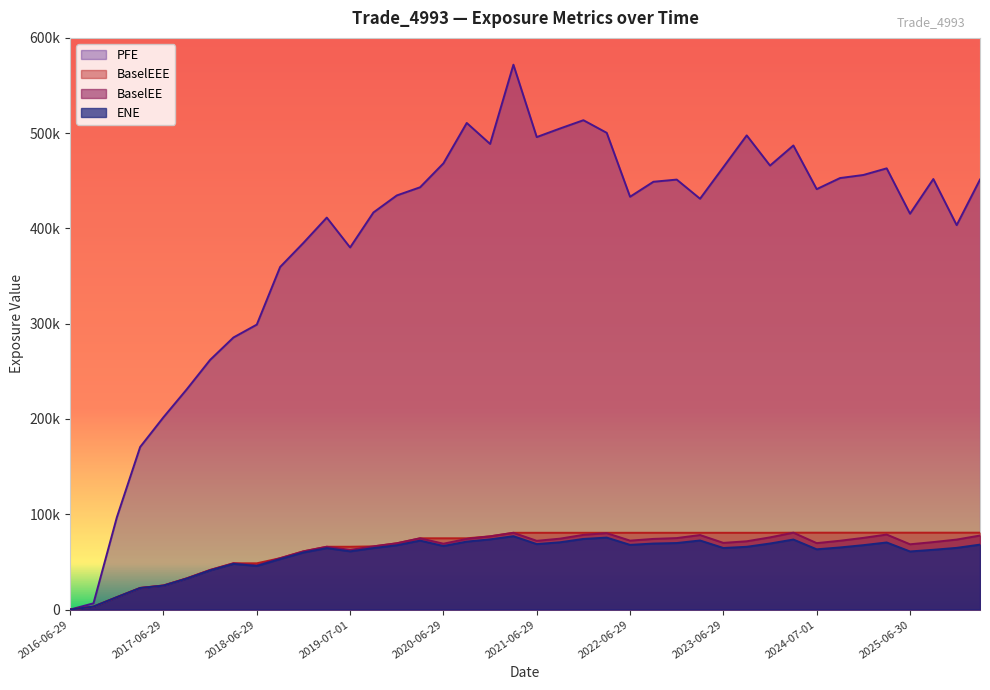

At how many categories does at least one series exceed 223380?

35